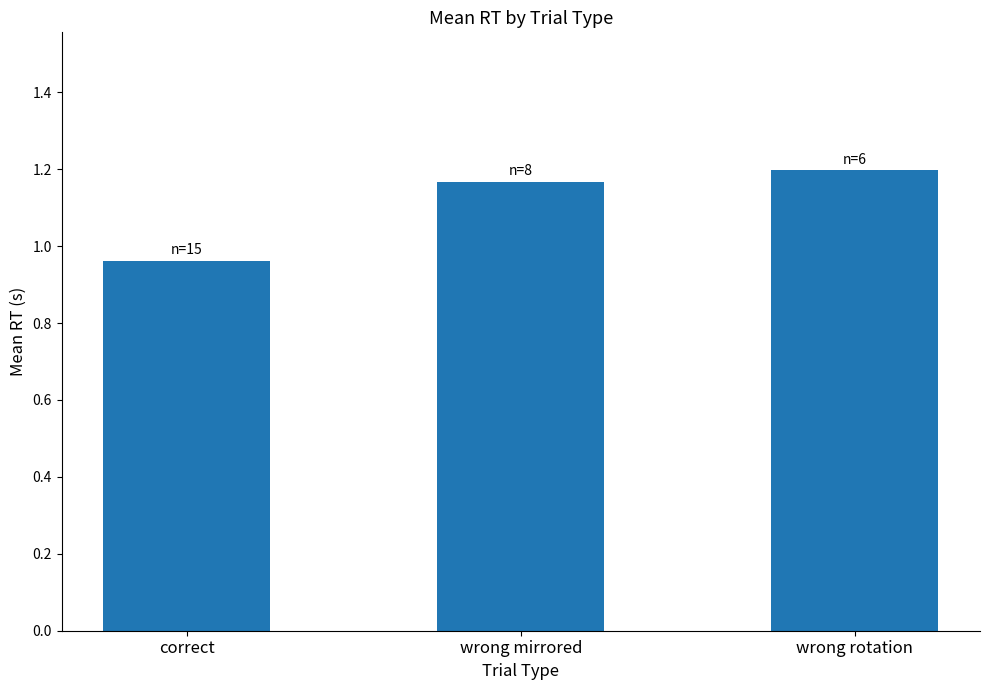

Between correct and wrong rotation, which is larger?

wrong rotation